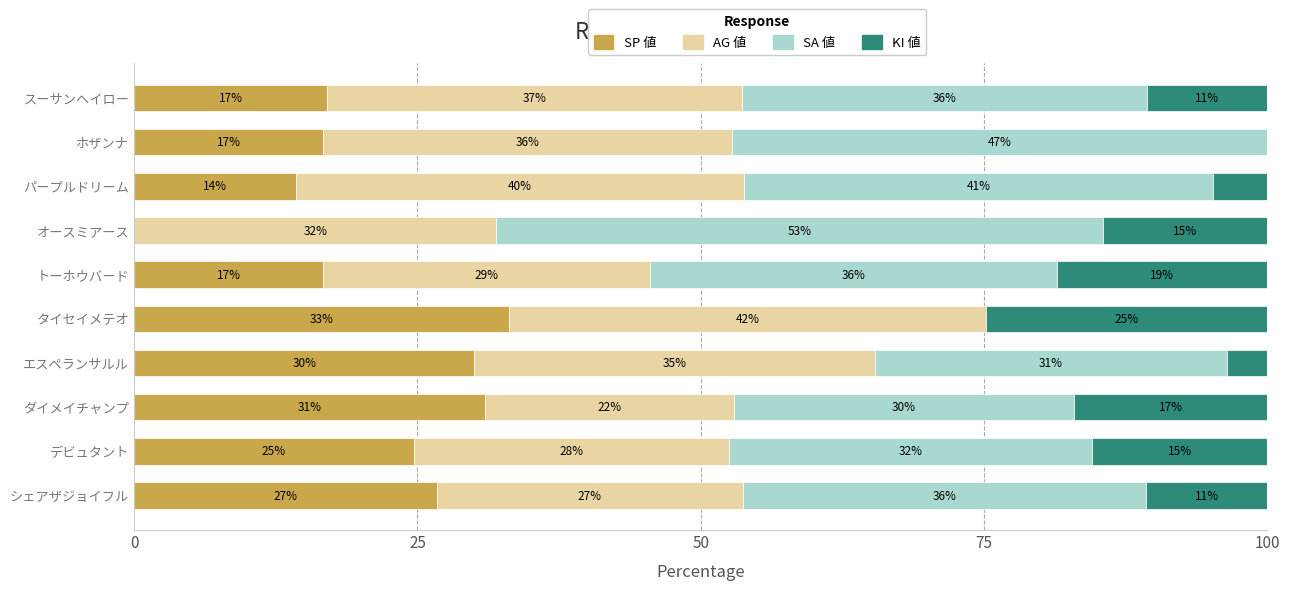

True or false: SP 値 has a value of 15.6 at エスペランサルル.

False